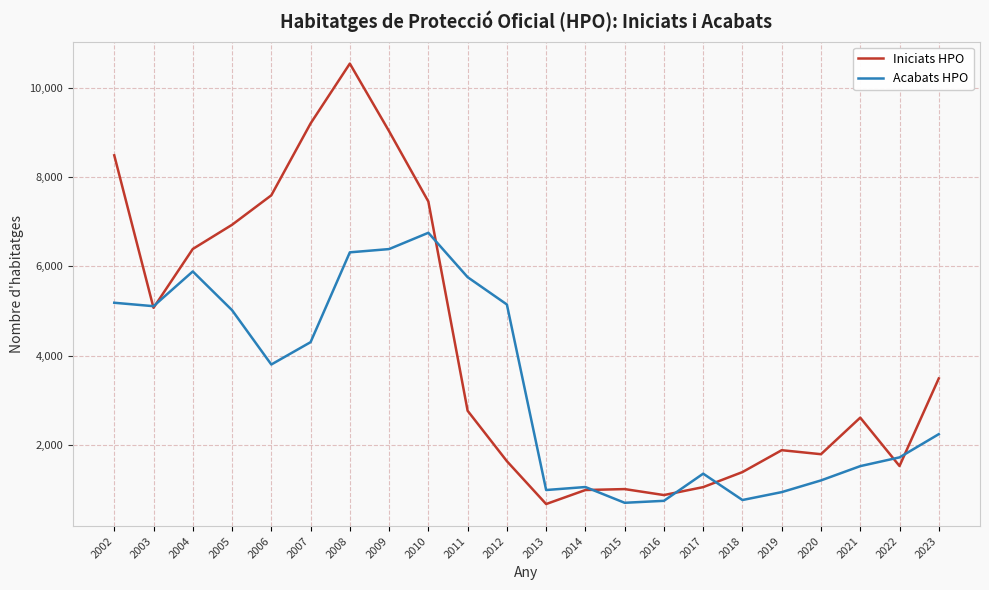

Which series changed the most between 2003 and 2013?

Iniciats HPO